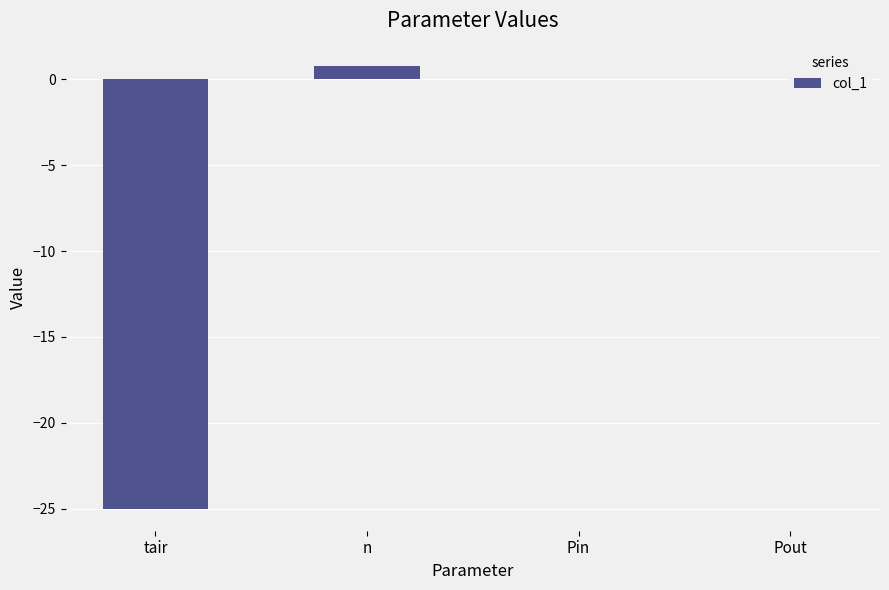

What is the sum of the values at Pin and n?

0.8